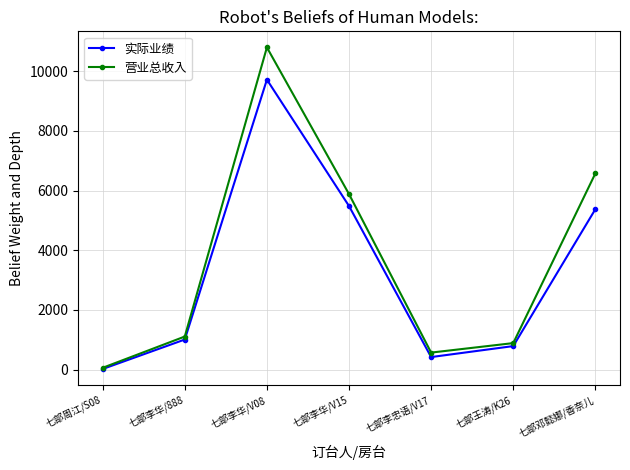

Rank the categories by 实际业绩 value from lowest to highest.

七部周江/S08, 七部李忠语/V17, 七部王涛/K26, 七部李华/888, 七部邓懿娜/香奈儿, 七部李华/V15, 七部李华/V08